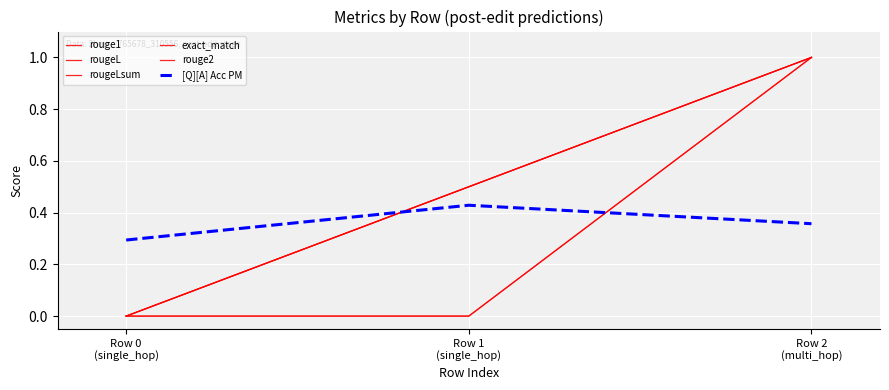

Is this an area chart (filled region under the line)?

No